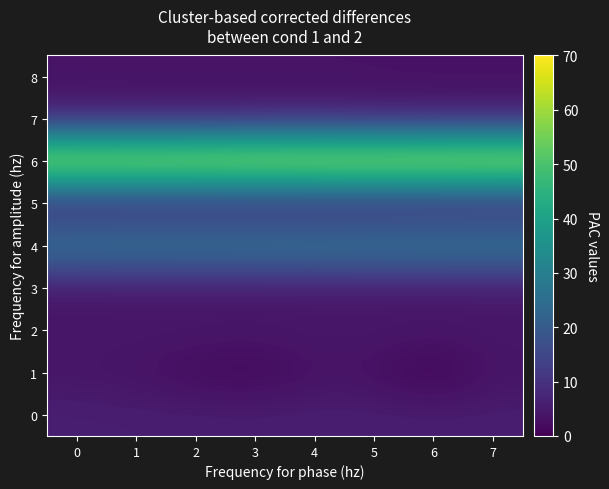

Which label corresponds to the largest value in the chart?

7